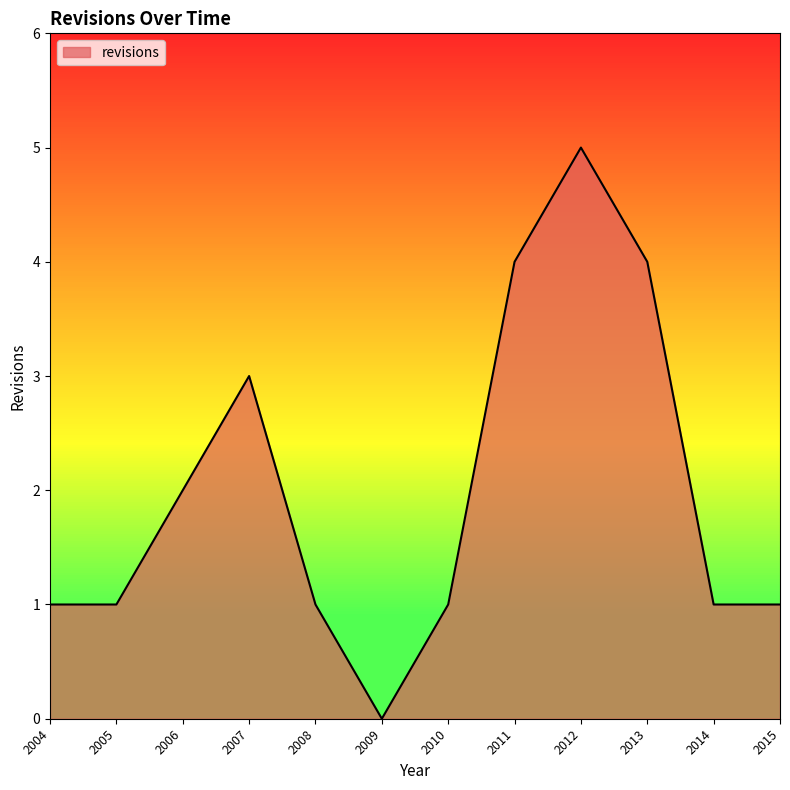

What is the greatest value displayed?

5